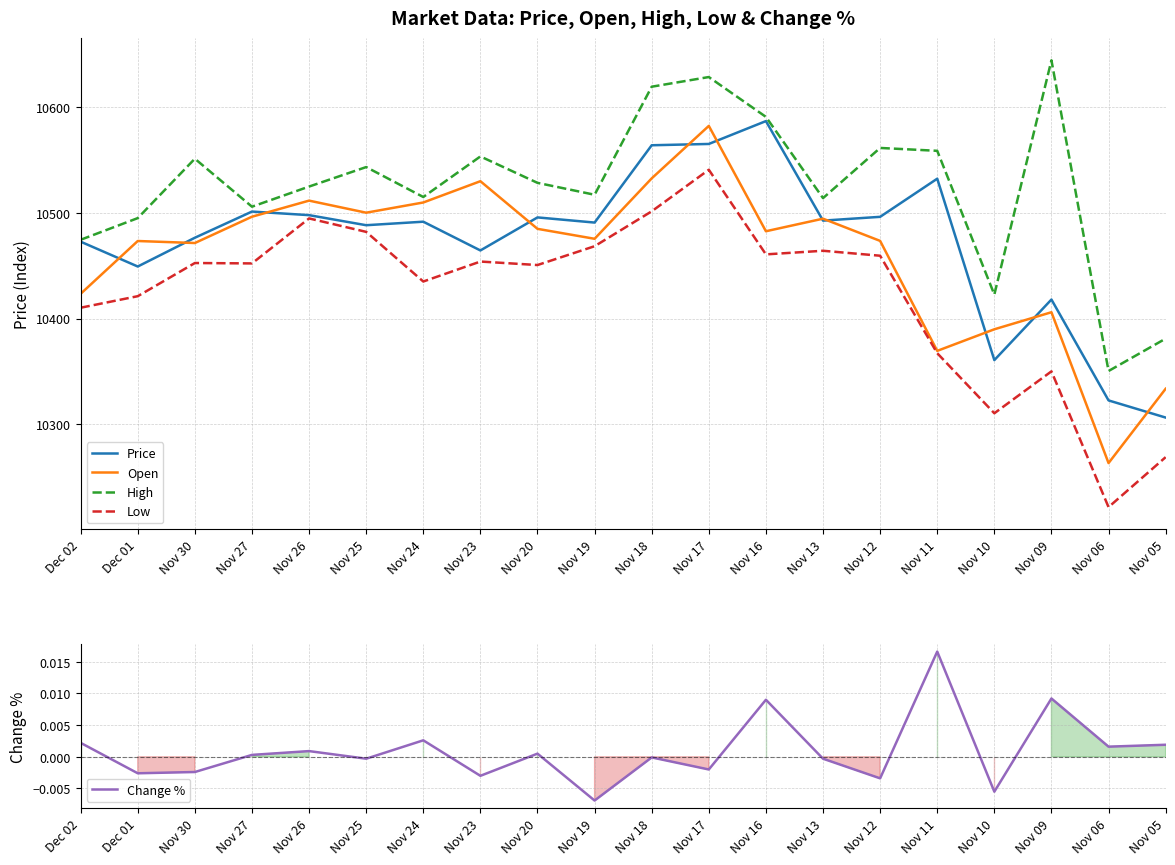

How many interior local valleys does the High series have?

6